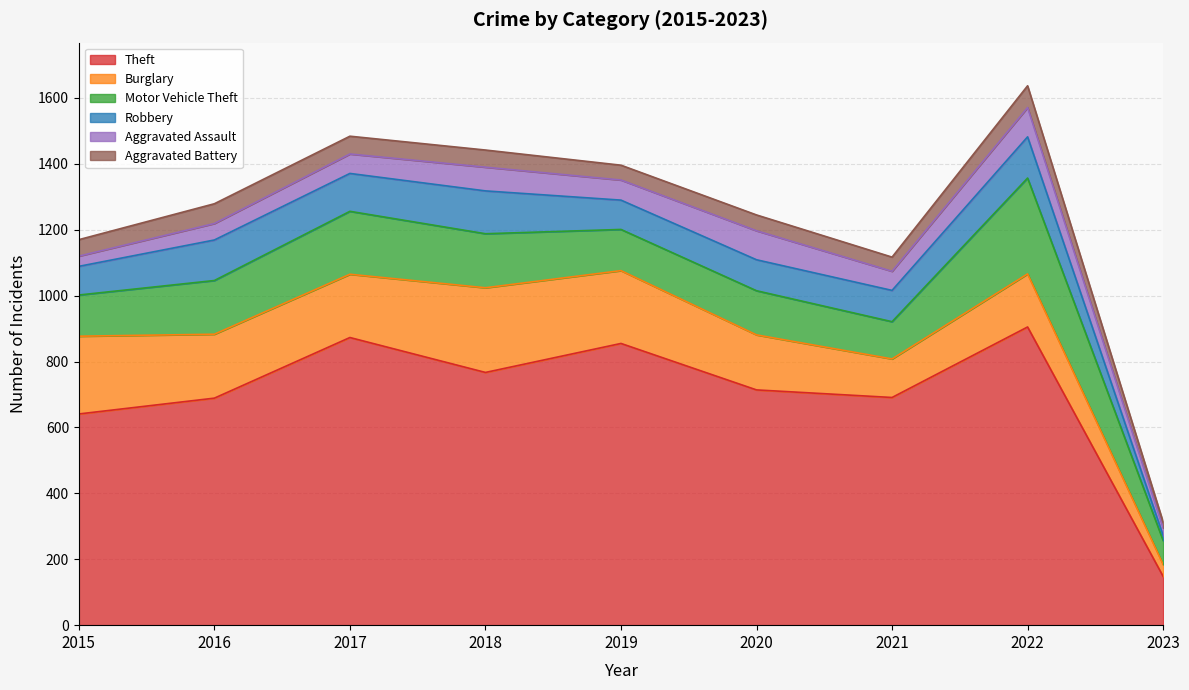

True or false: Aggravated Assault and Motor Vehicle Theft intersect in this chart.

False